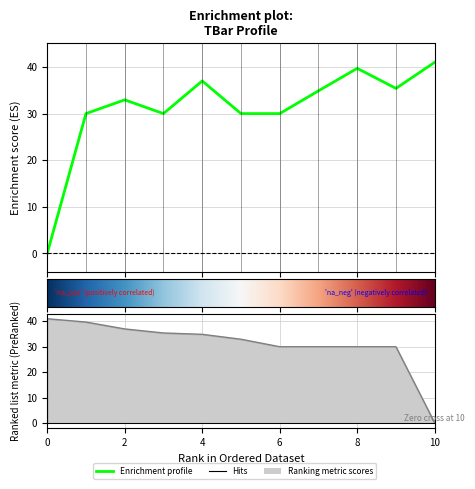

Is it true that the value at 10 is 21.3?

False